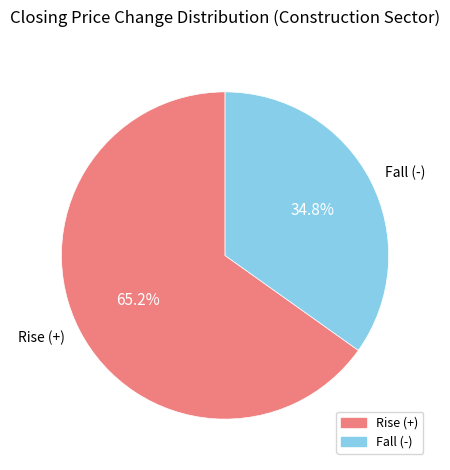

To the nearest percent, what is the difference between the largest and smallest slice percentages?

30%